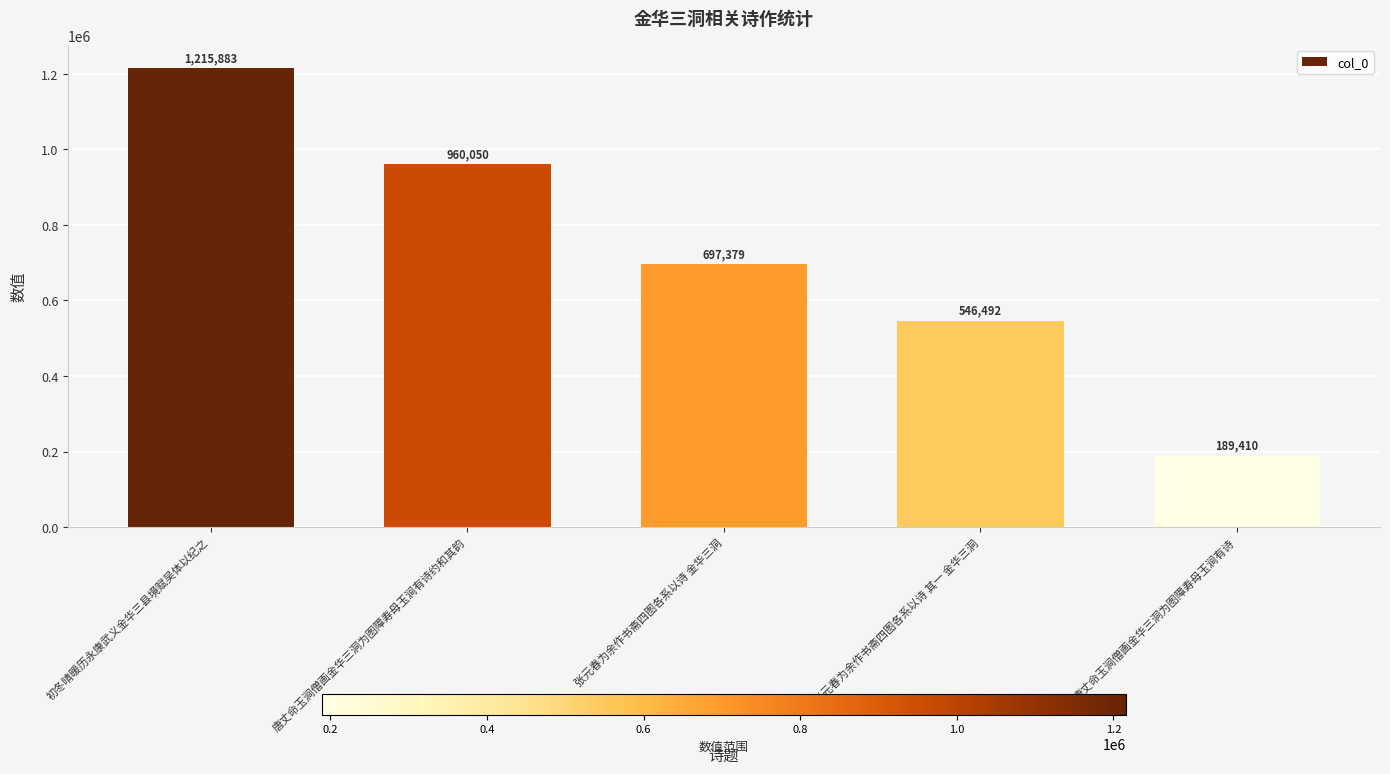

What position from the right is 唐丈命玉涧僧画金华三洞为图障寿母玉涧有诗约和其韵?

4